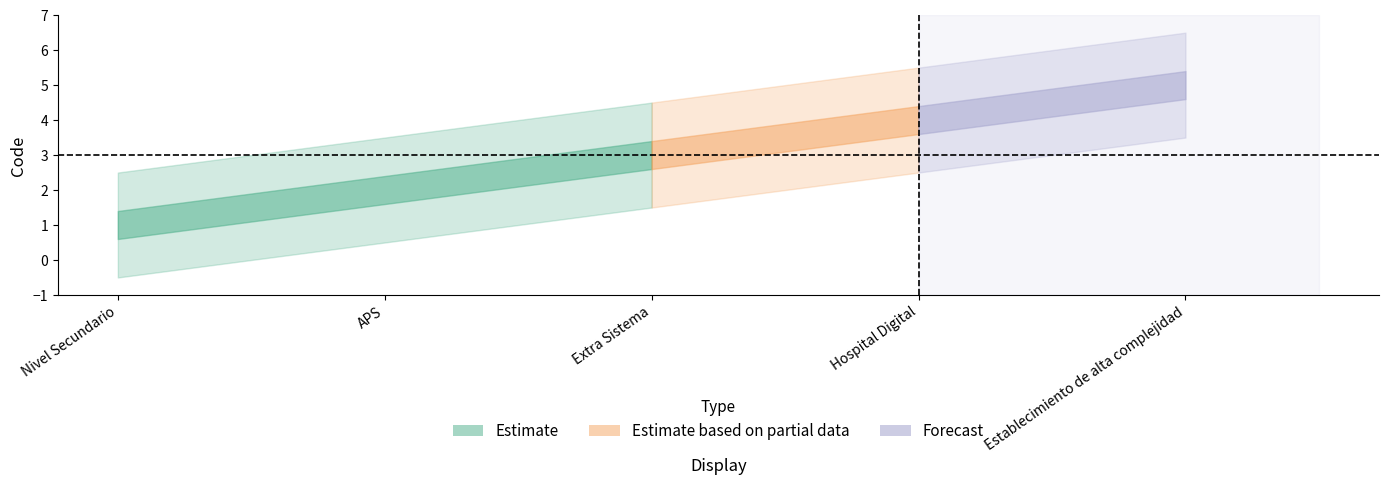

True or false: Extra Sistema and Nivel Secundario cross at least once.

False